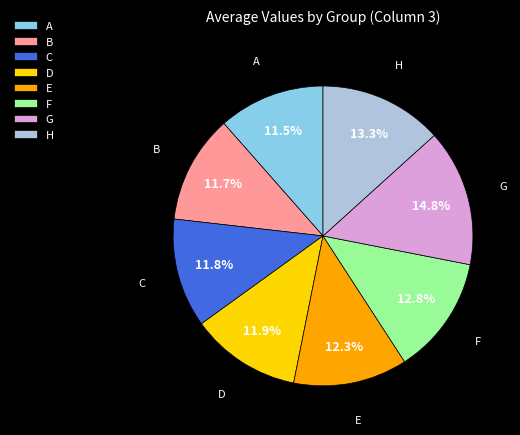

How many segments does this pie chart have?

8